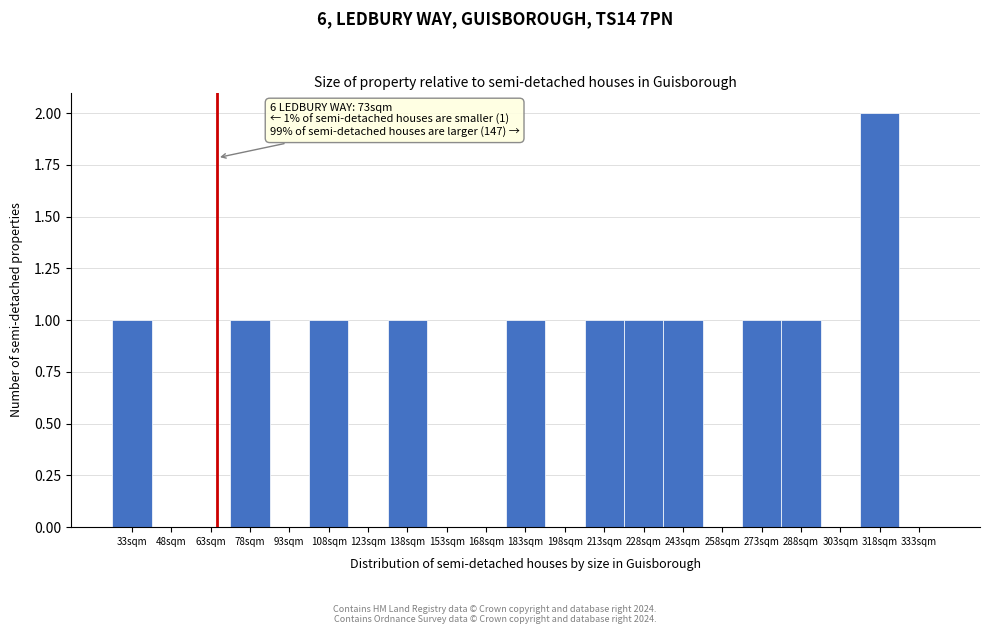

Reading right to left, extract all data points from this chart.

333sqm=0	318sqm=2	303sqm=0	288sqm=1	273sqm=1	258sqm=0	243sqm=1	228sqm=1	213sqm=1	198sqm=0	183sqm=1	168sqm=0	153sqm=0	138sqm=1	123sqm=0	108sqm=1	93sqm=0	78sqm=1	63sqm=0	48sqm=0	33sqm=1